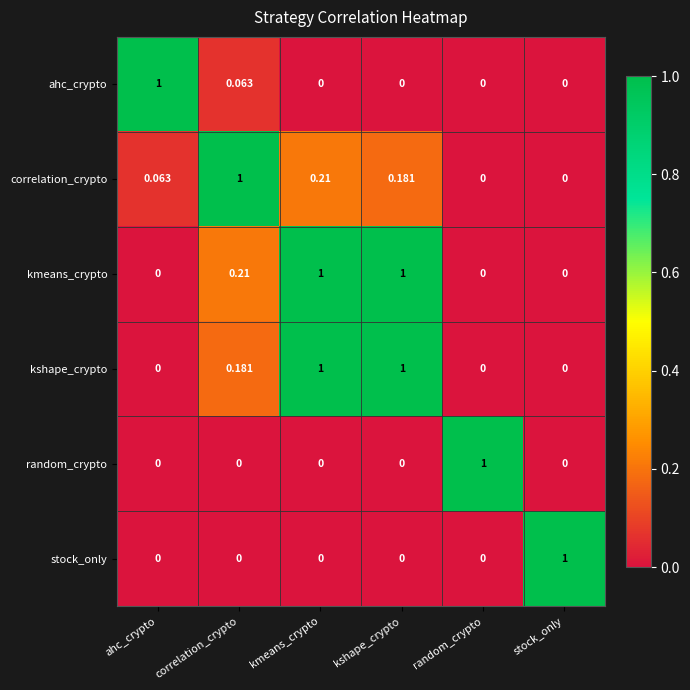

What is the total value across all series at ahc_crypto?

1.1